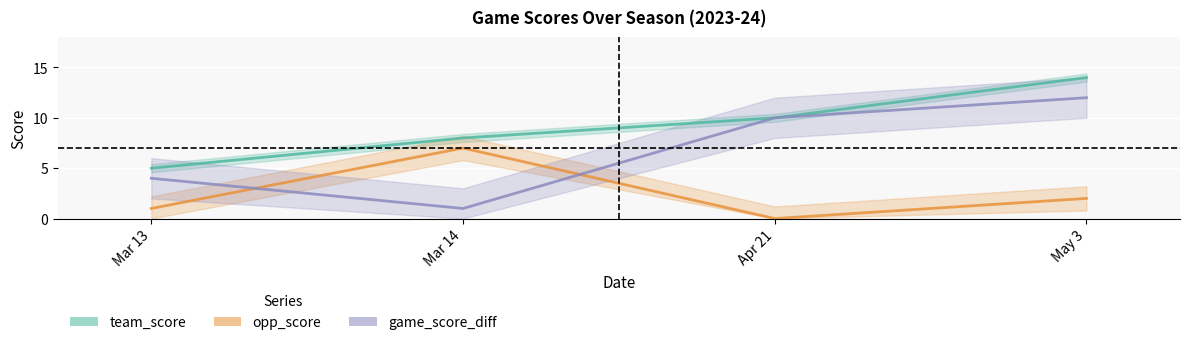

Reading right to left, extract all data points from this chart.

team_score: 14	10	8	5
opp_score: 2	0	7	1
game_score_diff: 12	10	1	4